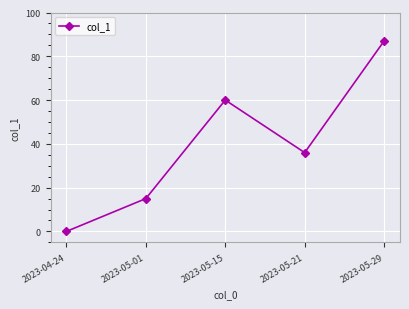

How many points are lower than both their immediate neighbors (excluding endpoints)?

1